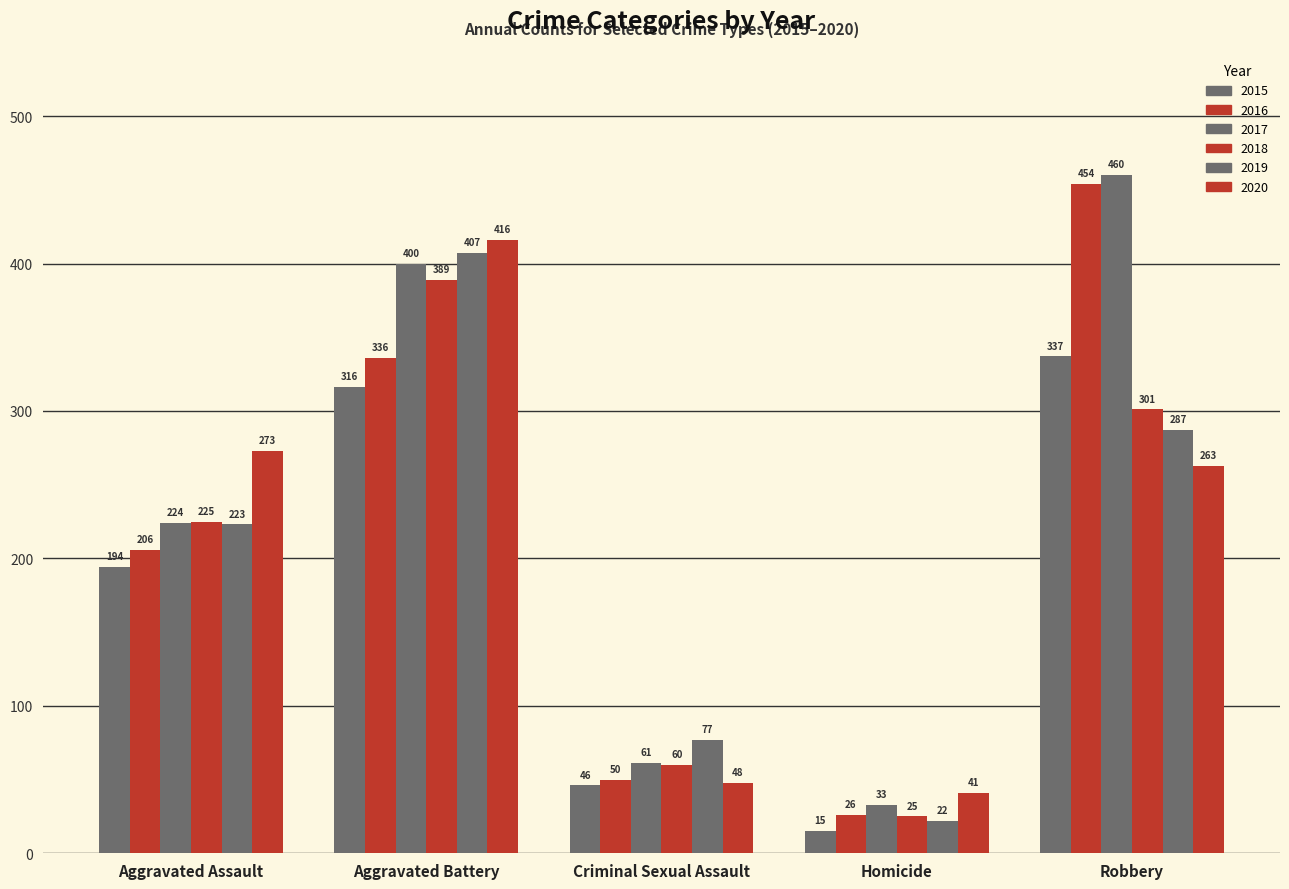

What is the average value of the 2015 series?

182